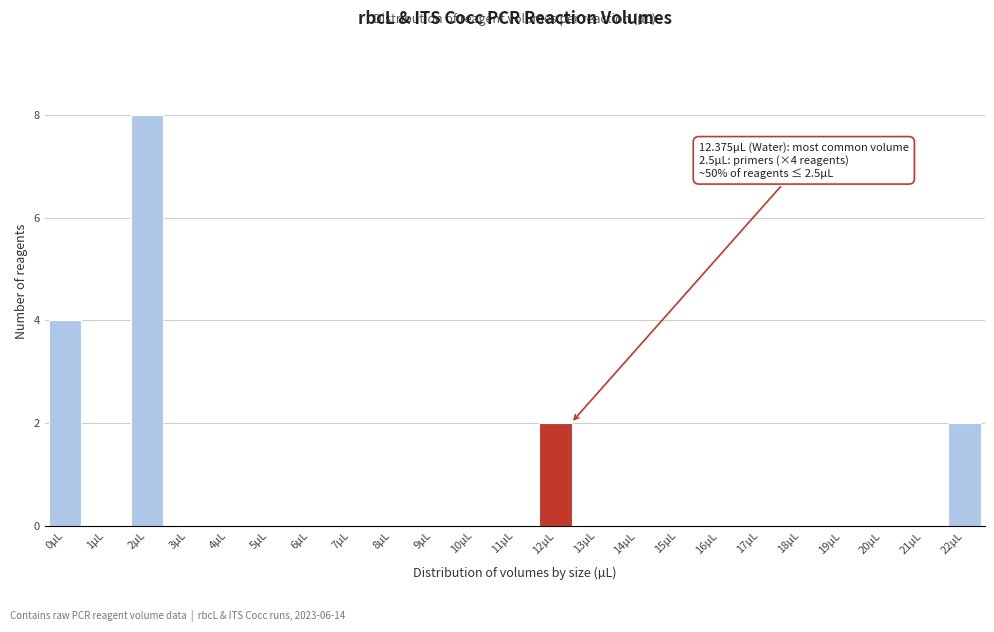

Reading right to left, extract all data points from this chart.

22µL=2	21µL=0	20µL=0	19µL=0	18µL=0	17µL=0	16µL=0	15µL=0	14µL=0	13µL=0	12µL=2	11µL=0	10µL=0	9µL=0	8µL=0	7µL=0	6µL=0	5µL=0	4µL=0	3µL=0	2µL=8	1µL=0	0µL=4